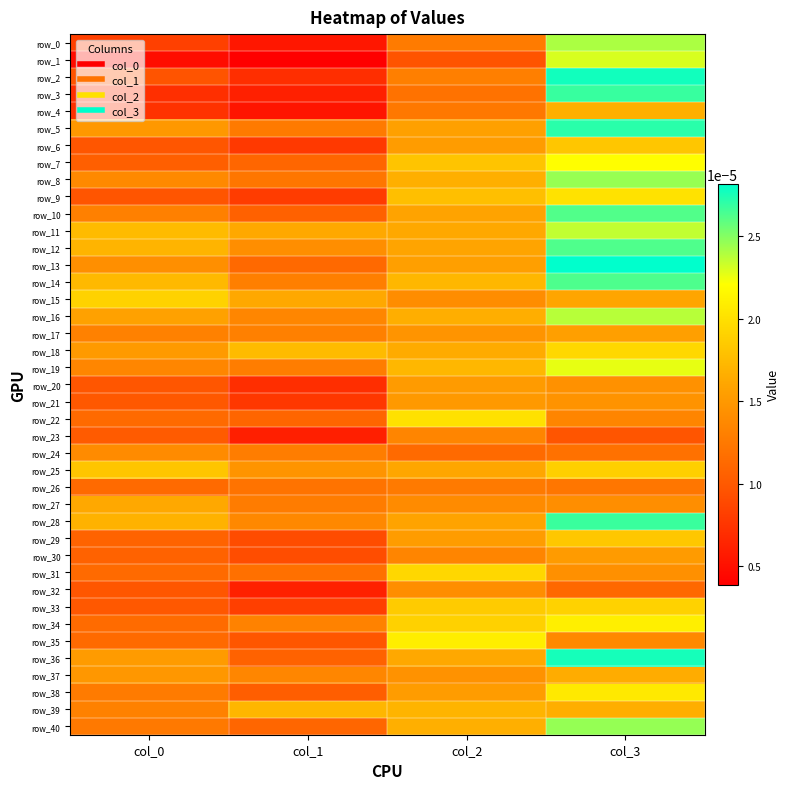

Which category has the highest value in the row_34 series?

col_3